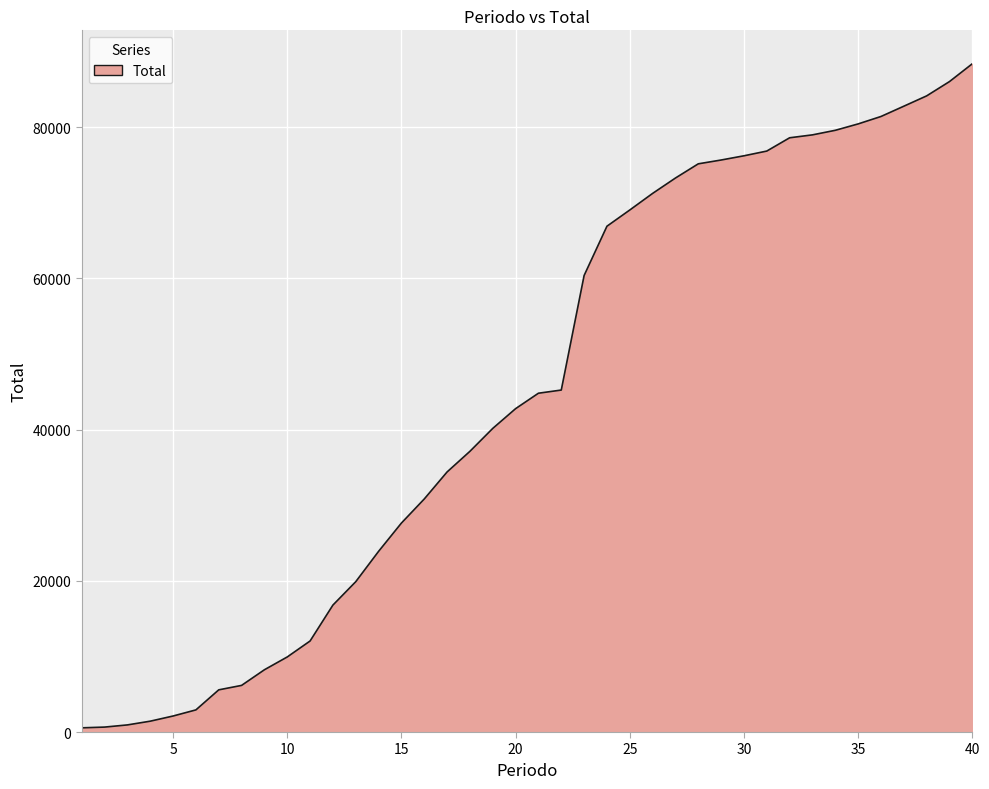

What is the difference between the maximum and minimum values?

87814